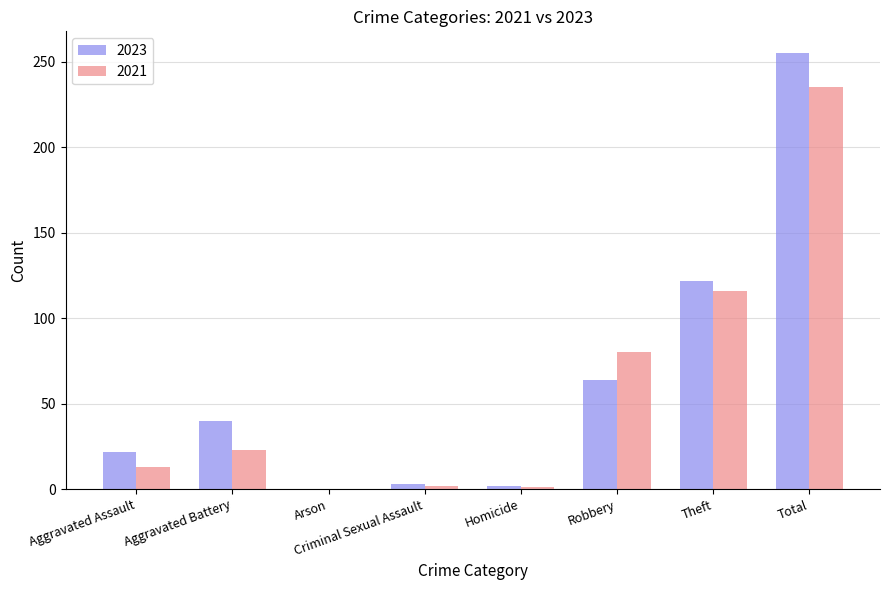

Which series has the largest total across all categories?

2023